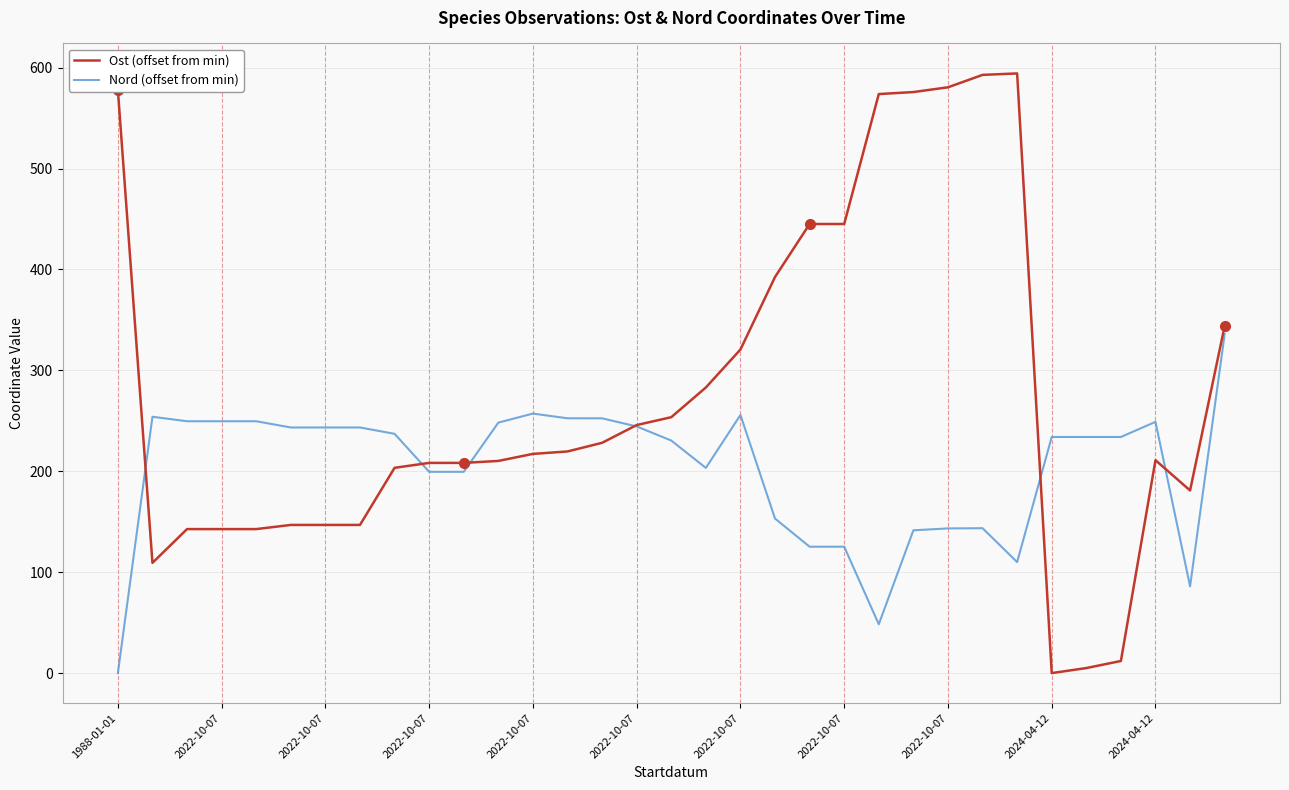

Rank the series by their maximum value, from lowest to highest.

Nord (offset from min), Ost (offset from min)